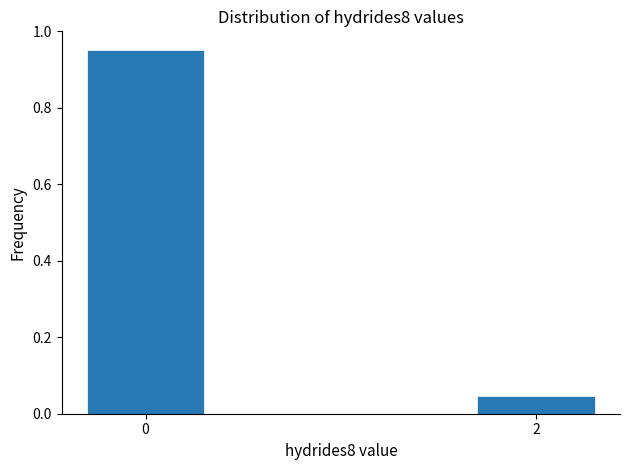

What is the difference between the values at 2 and 0?

0.9